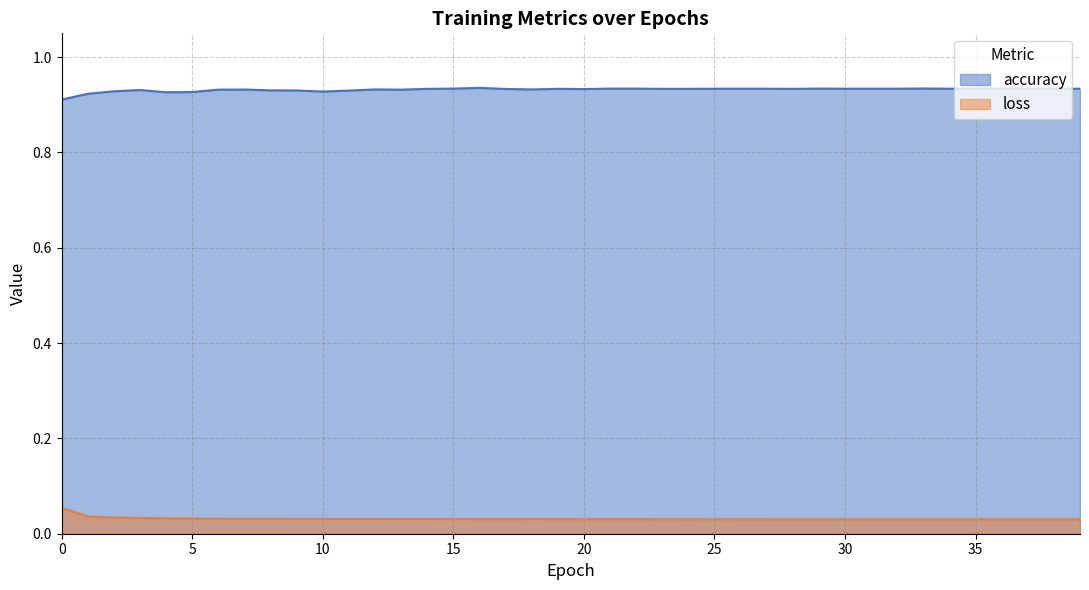

True or false: loss and accuracy intersect in this chart.

False